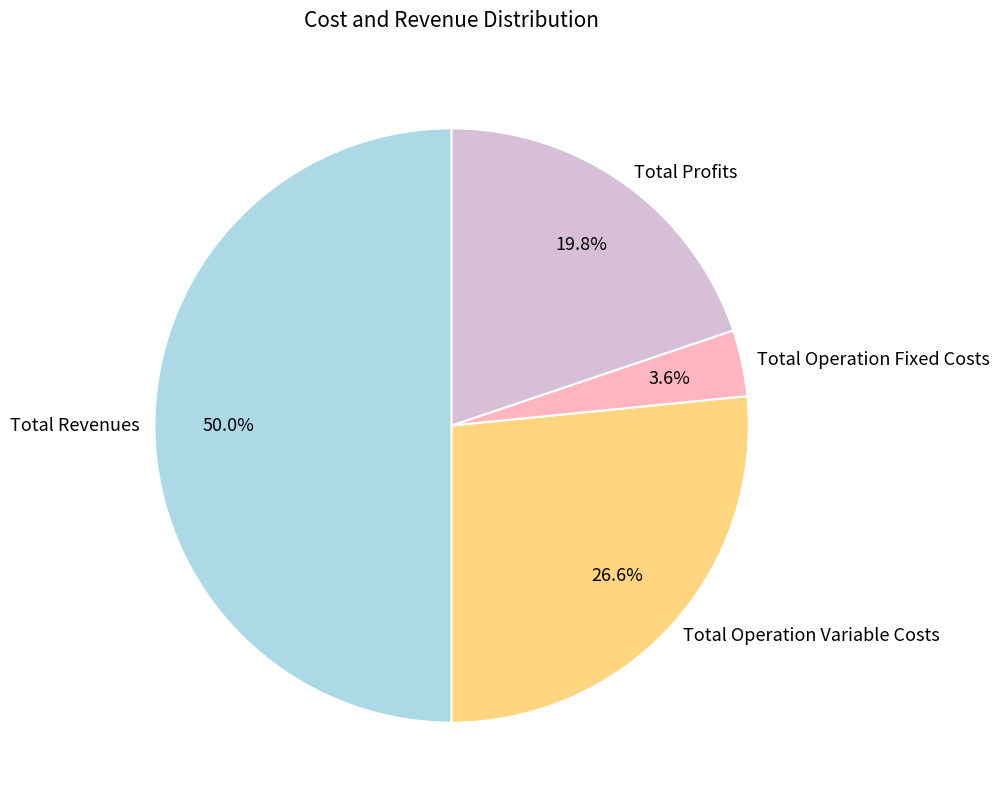

Do Total Revenues and Total Operation Variable Costs together represent more than half of the pie?

Yes